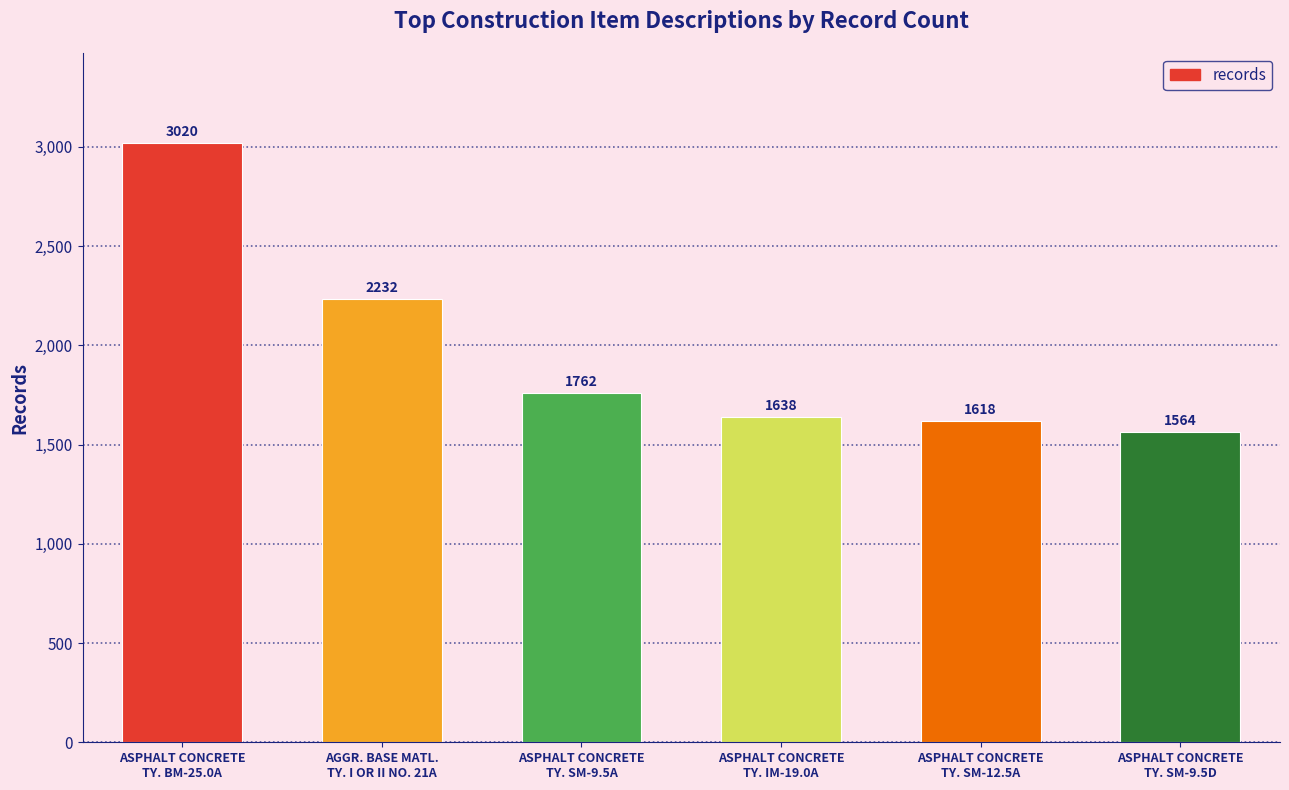

How many bars are there in total?

6